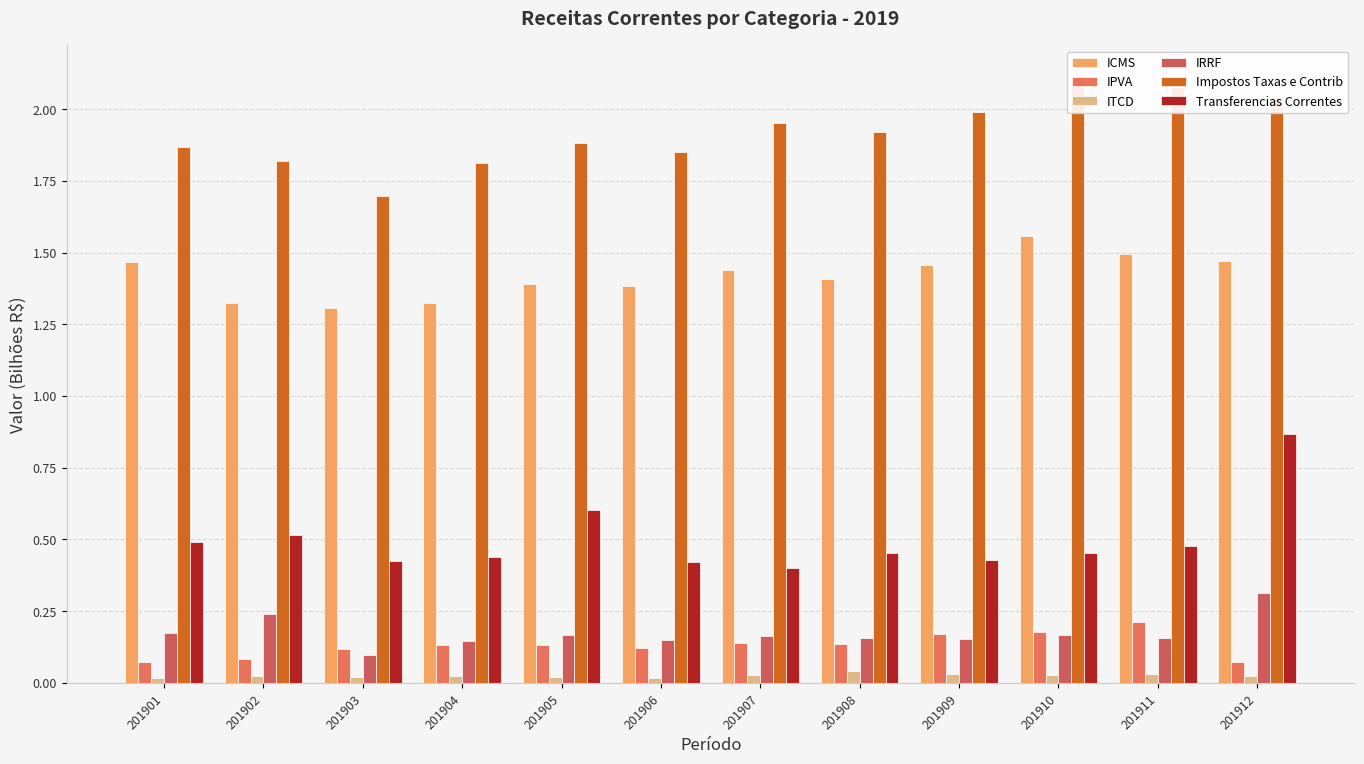

Rank the series by their maximum value, from highest to lowest.

Impostos Taxas e Contrib, ICMS, Transferencias Correntes, IRRF, IPVA, ITCD